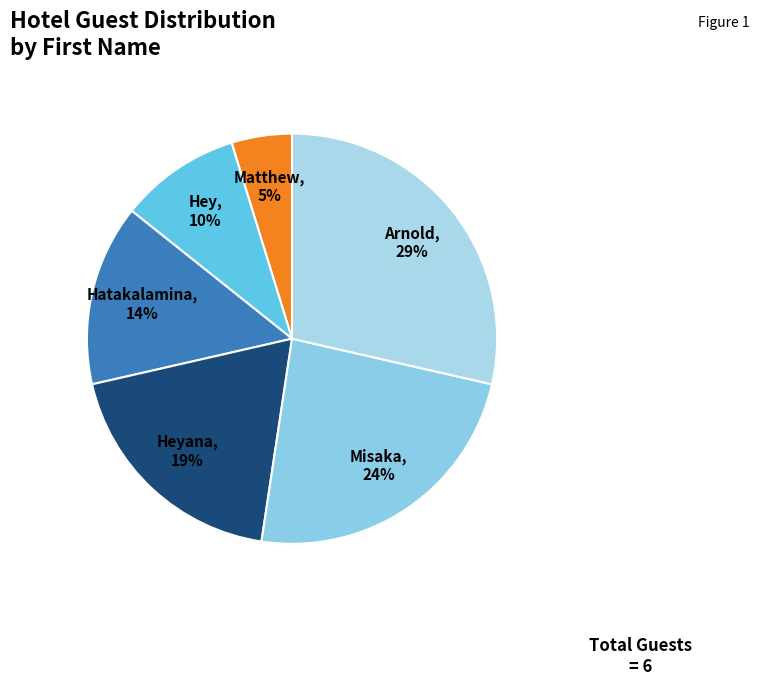

To the nearest percent, what is the difference between the largest and smallest slice percentages?

24%